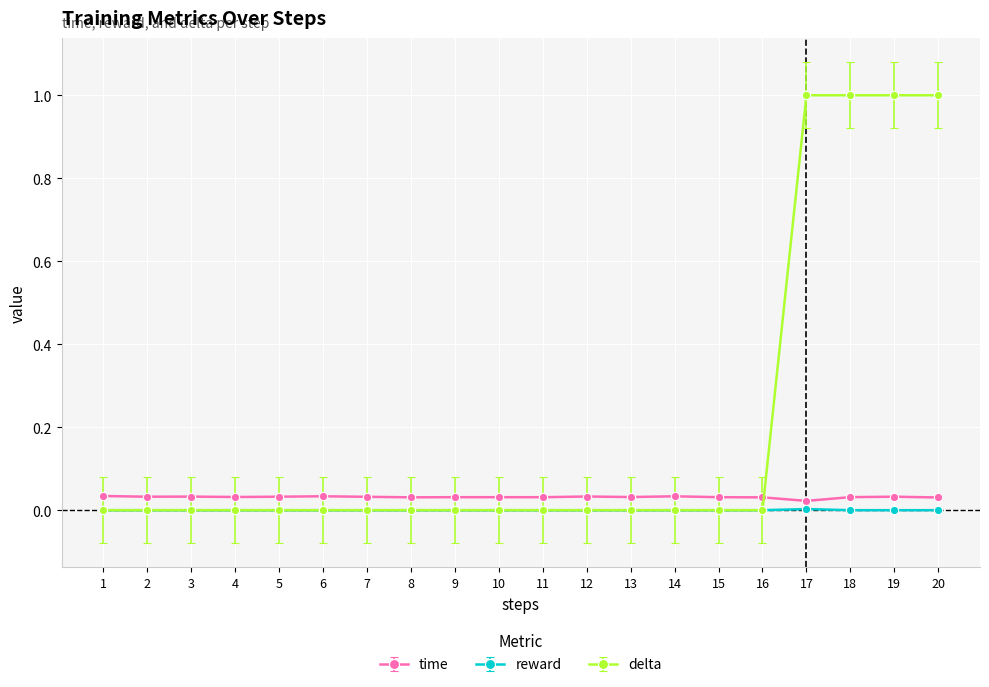

The value of reward at 13 is 0.0. True or false?

True